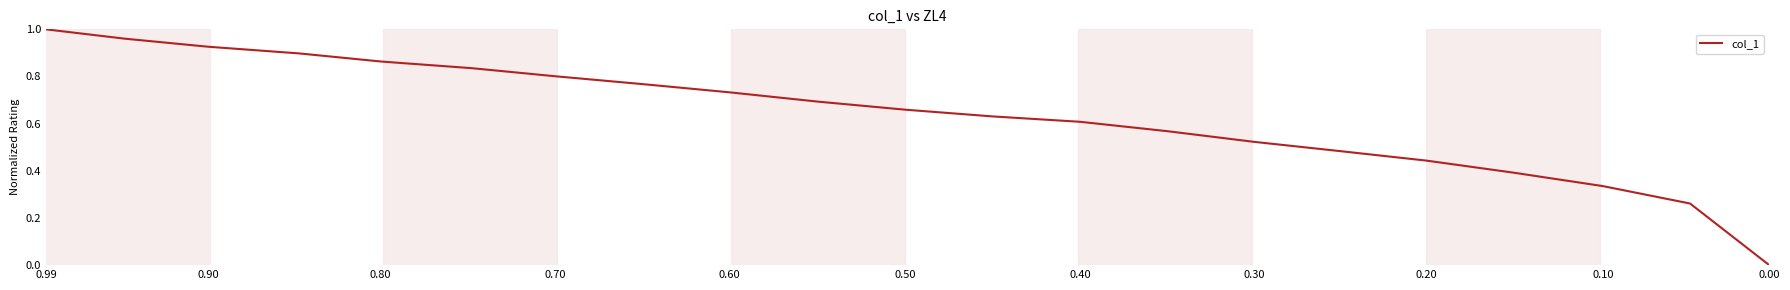

What is the label of the 8th point from the left?

0.30